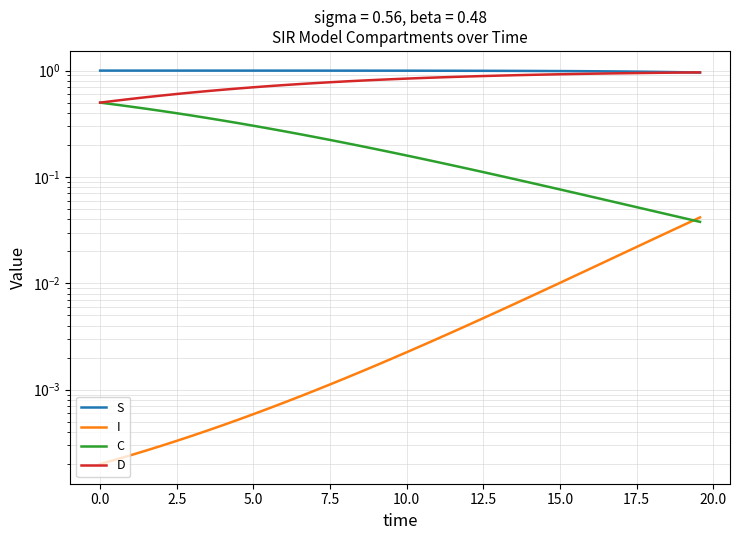

Reading left to right, transcribe all the data shown in this chart.

S: 1.0	1.0	1.0	1.0	1.0	1.0	1.0	1.0	1.0	1.0	1.0	1.0	1.0	1.0	1.0	1.0	1.0	1.0	1.0	1.0	1.0	1.0	1.0	1.0	1.0	1.0	1.0	1.0	1.0	1.0	1.0	1.0	1.0	1.0	1.0	1.0	1.0	1.0	1.0	1.0
I: 0.0	0.0	0.0	0.0	0.0	0.0	0.0	0.0	0.0	0.0	0.0	0.0	0.0	0.0	0.0	0.0	0.0	0.0	0.0	0.0	0.0	0.0	0.0	0.0	0.0	0.0	0.0	0.0	0.0	0.0	0.0	0.0	0.0	0.0	0.0	0.0	0.0	0.0	0.0	0.0
C: 0.5	0.5	0.5	0.4	0.4	0.4	0.4	0.4	0.3	0.3	0.3	0.3	0.3	0.3	0.2	0.2	0.2	0.2	0.2	0.2	0.2	0.1	0.1	0.1	0.1	0.1	0.1	0.1	0.1	0.1	0.1	0.1	0.1	0.1	0.1	0.1	0.0	0.0	0.0	0.0
D: 0.5	0.5	0.5	0.6	0.6	0.6	0.6	0.6	0.7	0.7	0.7	0.7	0.7	0.7	0.8	0.8	0.8	0.8	0.8	0.8	0.8	0.9	0.9	0.9	0.9	0.9	0.9	0.9	0.9	0.9	0.9	0.9	0.9	0.9	0.9	0.9	1.0	1.0	1.0	1.0